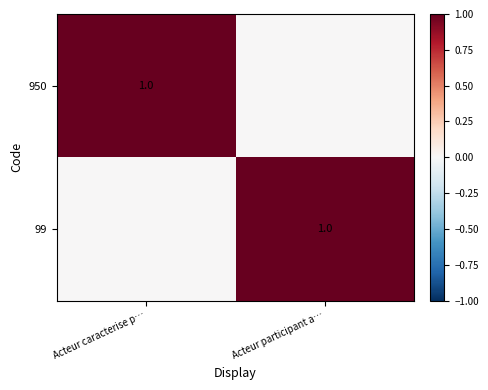

Which category has the lowest value across all series?

Acteur participant a…